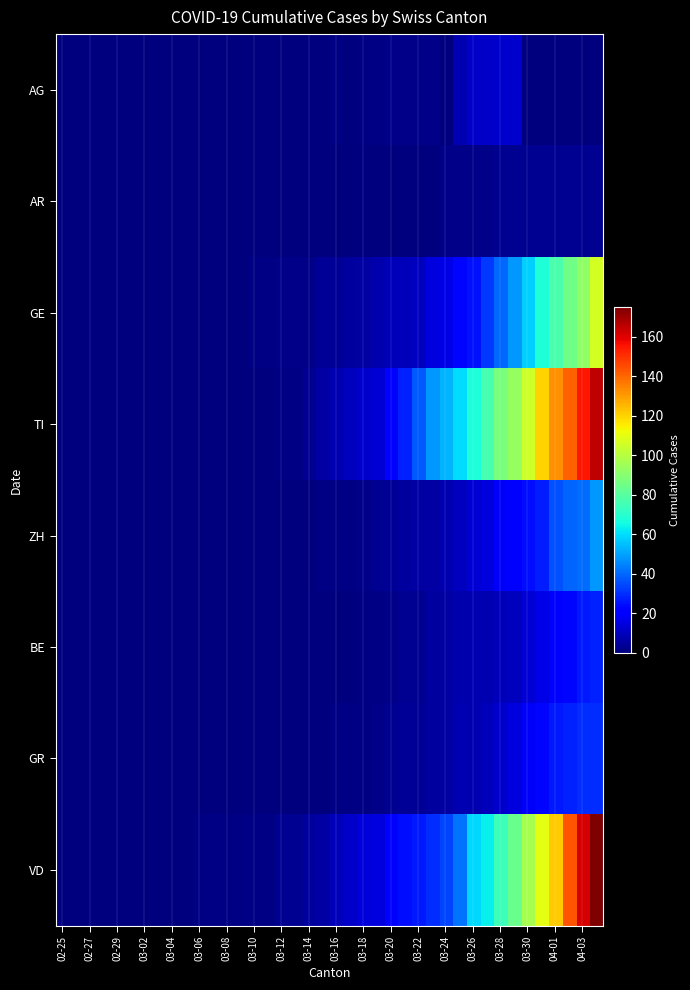

What is the maximum value shown in the chart?

175